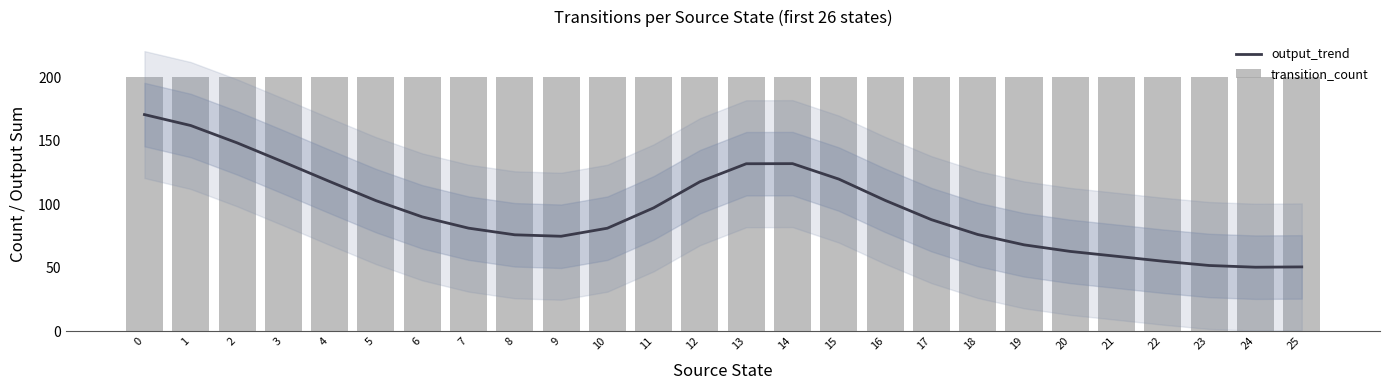

Is the value of transition_count at 14 greater than the value of output_trend at 7?

Yes